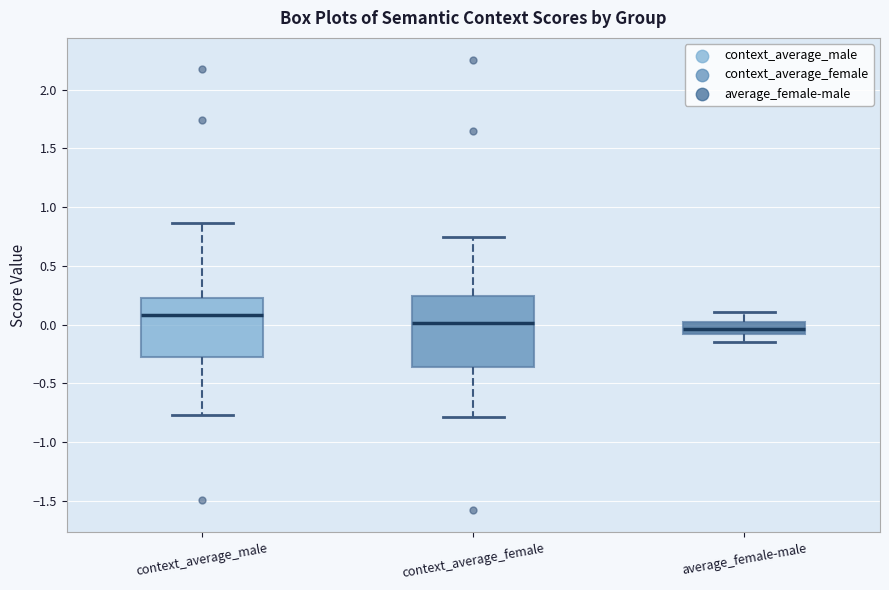

Where does the upper whisker of the box for average_female-male end on the y-axis? The values are not printed on the chart, so give them approximately, as read against the axis.

0.10